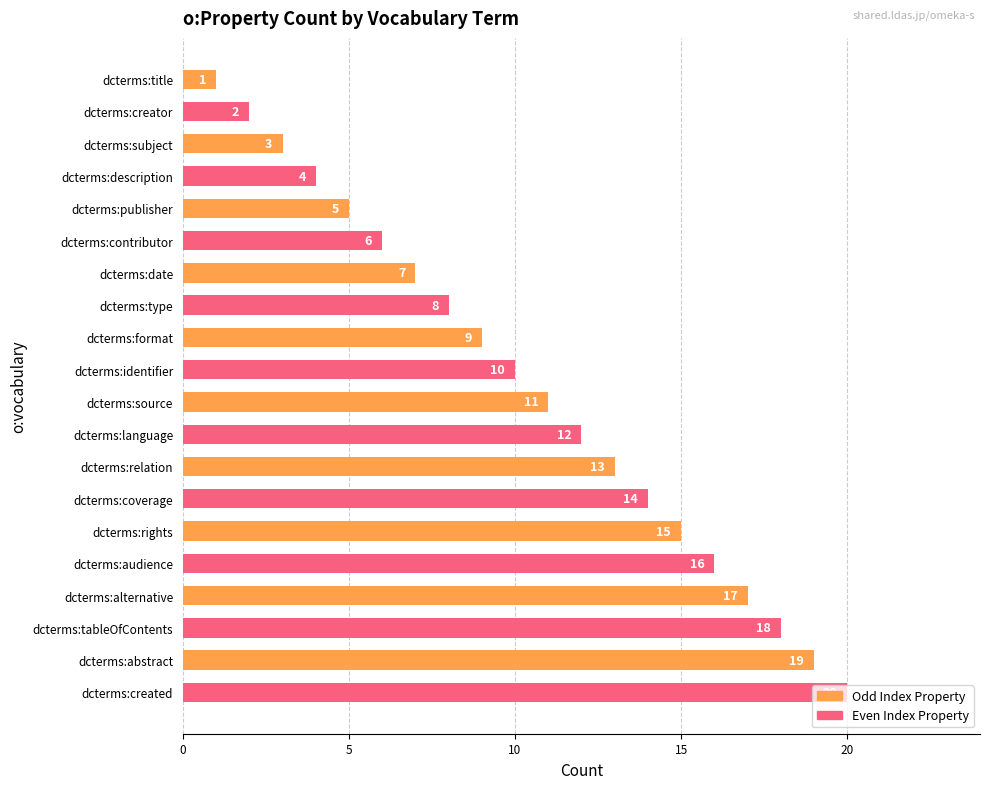

Is it true that the value at dcterms:abstract is 19?

True